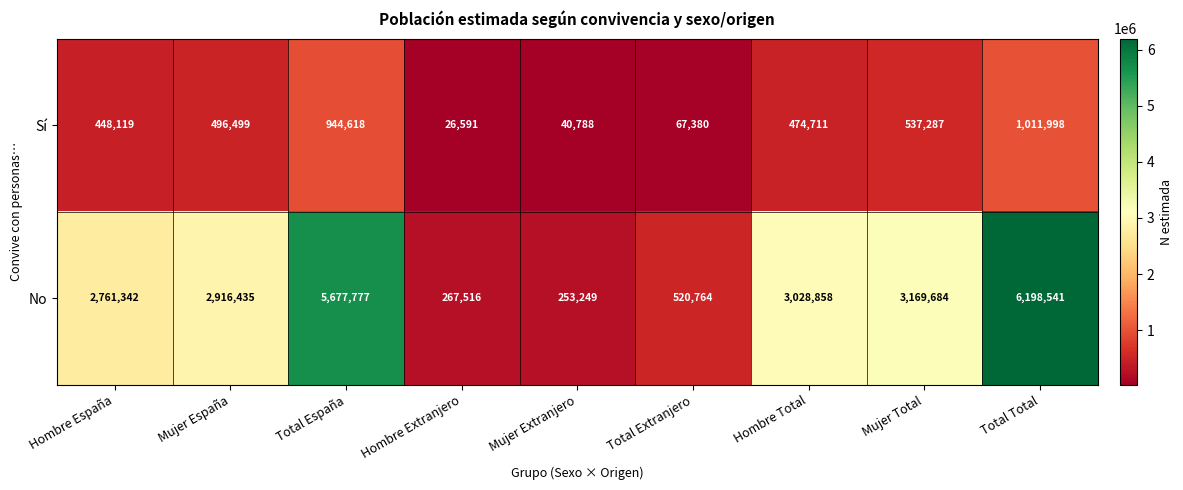

What is the sum of all Sí values?

4047991